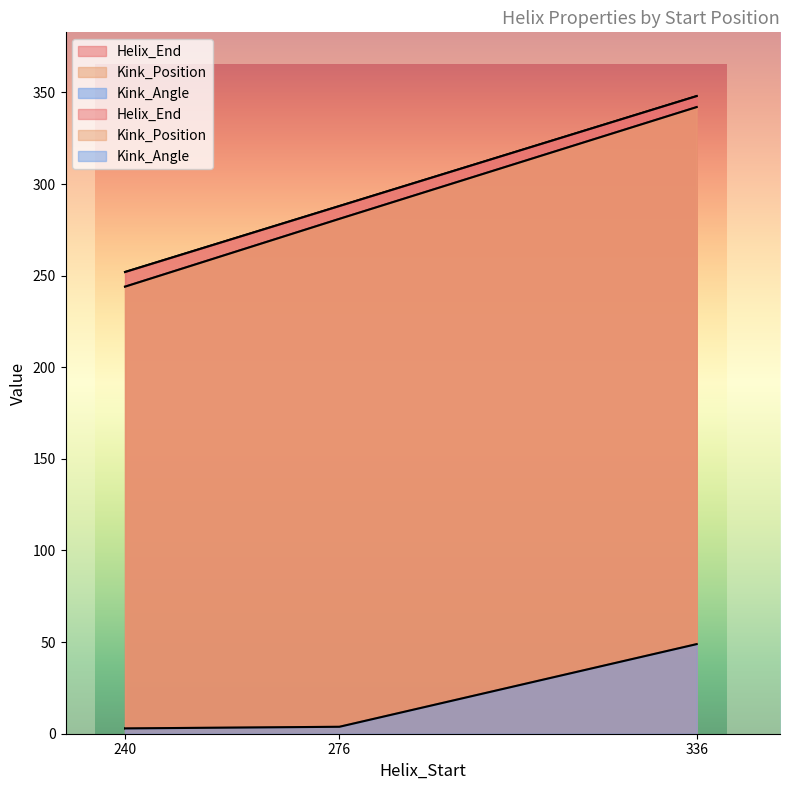

Which category has the highest value in the Helix_End series?

336